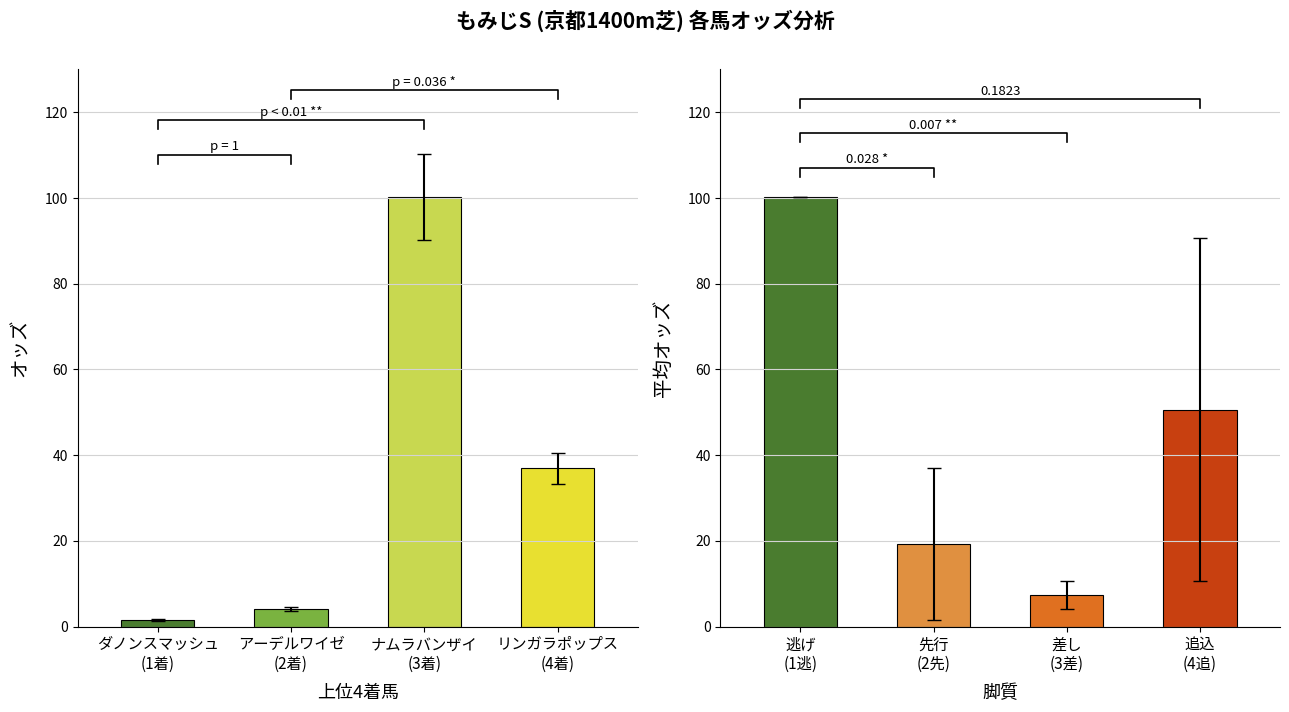

Which series has the widest spread of values?

オッズ